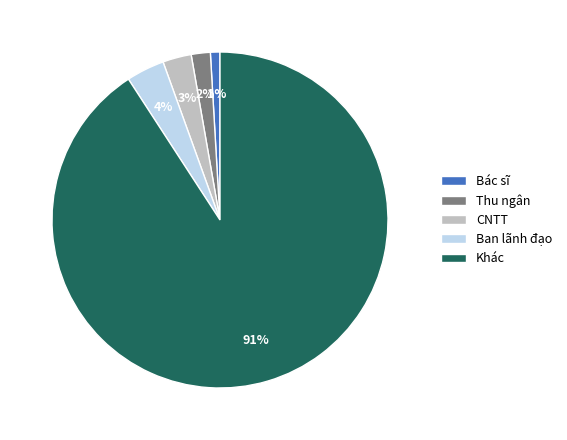

What is the largest slice in the pie chart?

Khác